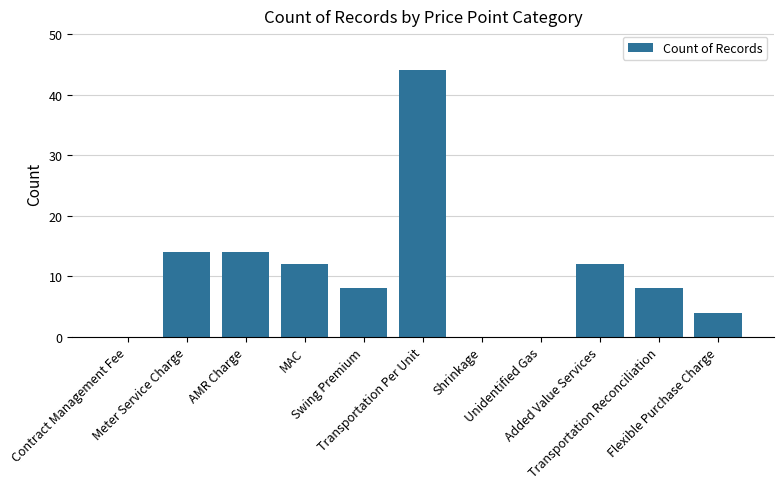

Which label corresponds to the largest value in the chart?

Transportation Per Unit